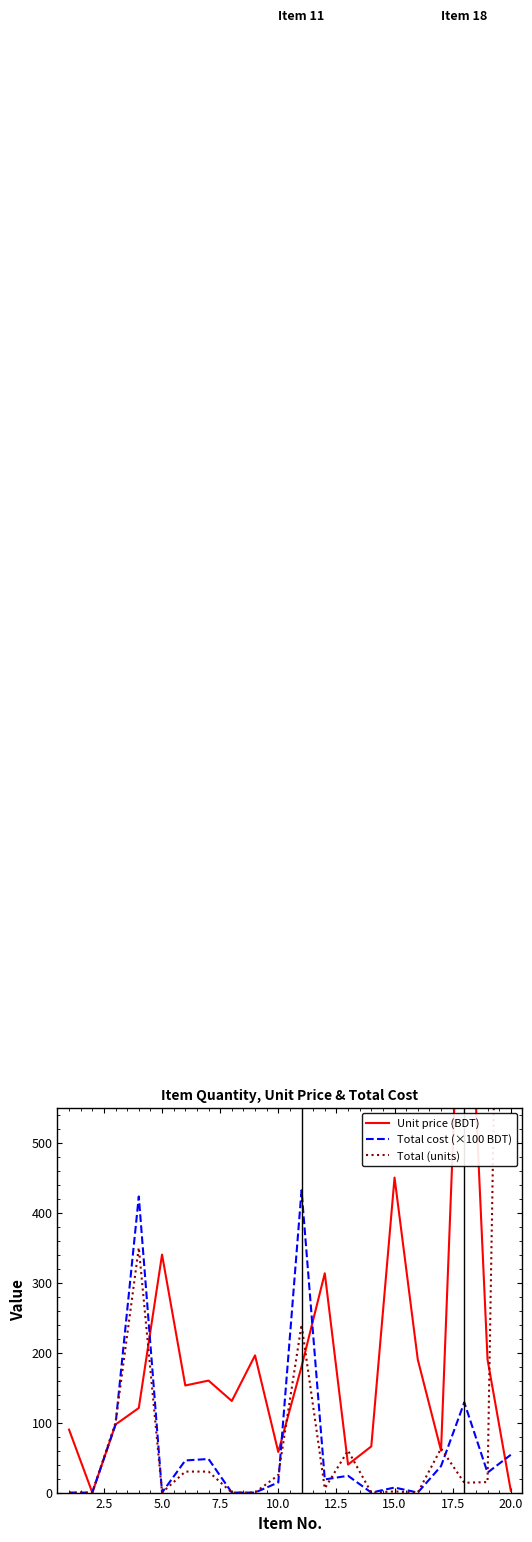

What is the average value of the Total (units) series?

146.7